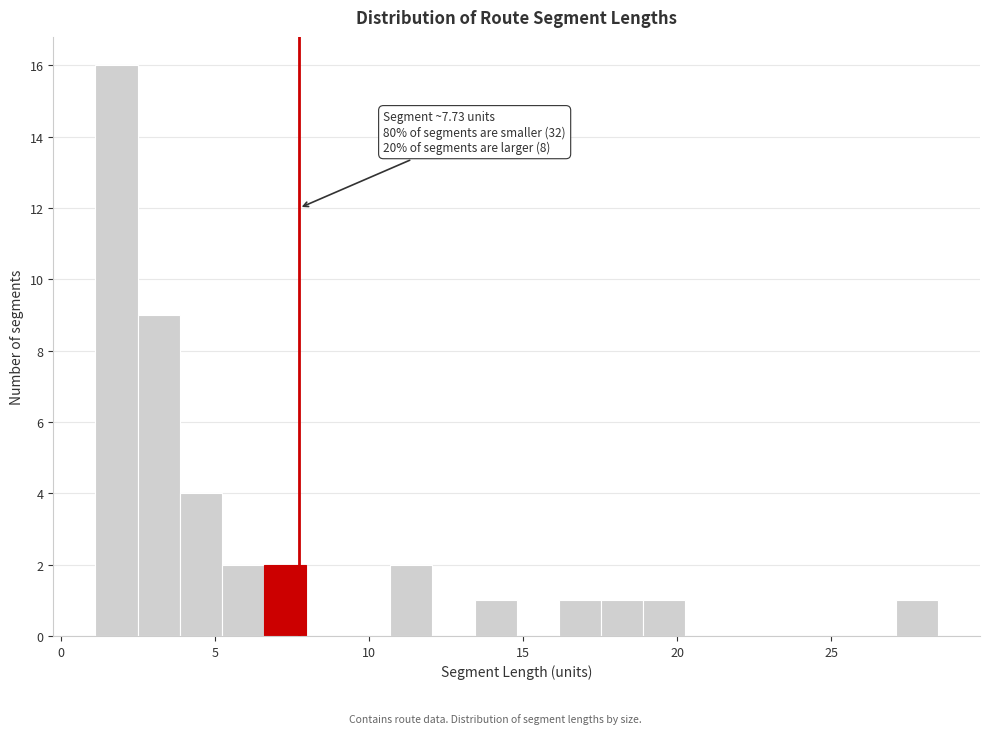

Read against the x-axis, roughly where is the centre of the tallest bar?

2.0